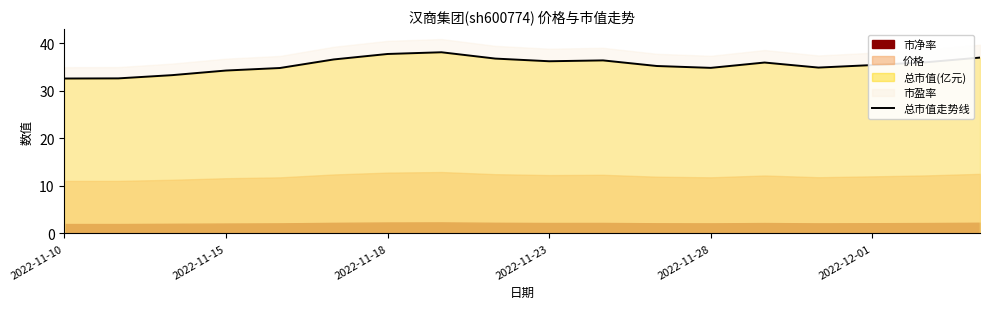

What is the change in value from 10 to 13?

-0.5